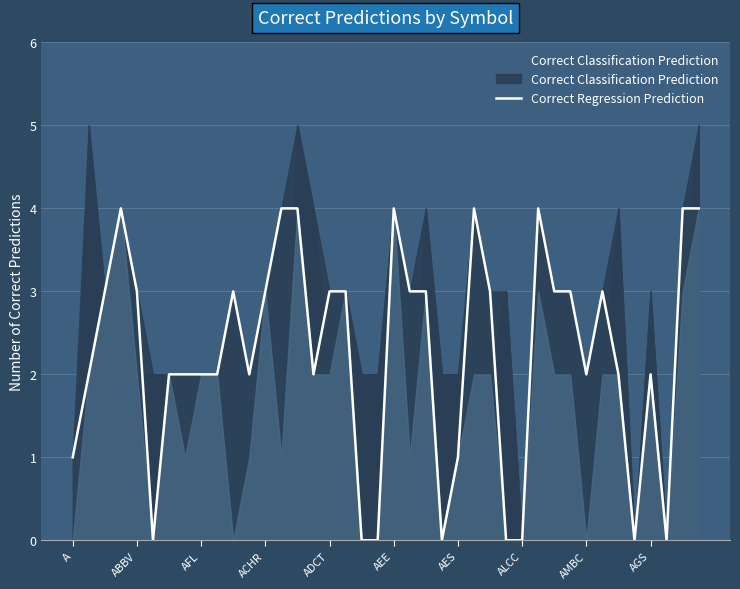

What is the highest value of the Correct Regression Prediction series?

4